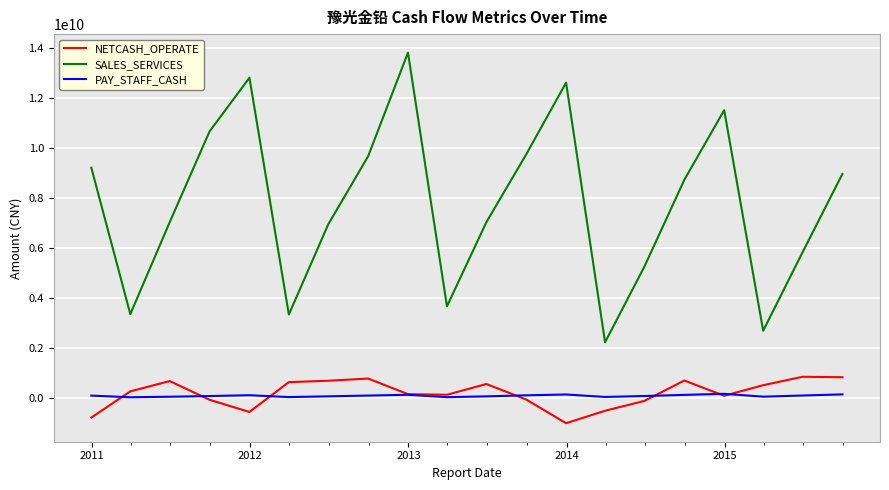

Which series has the largest range (max minus min)?

SALES_SERVICES